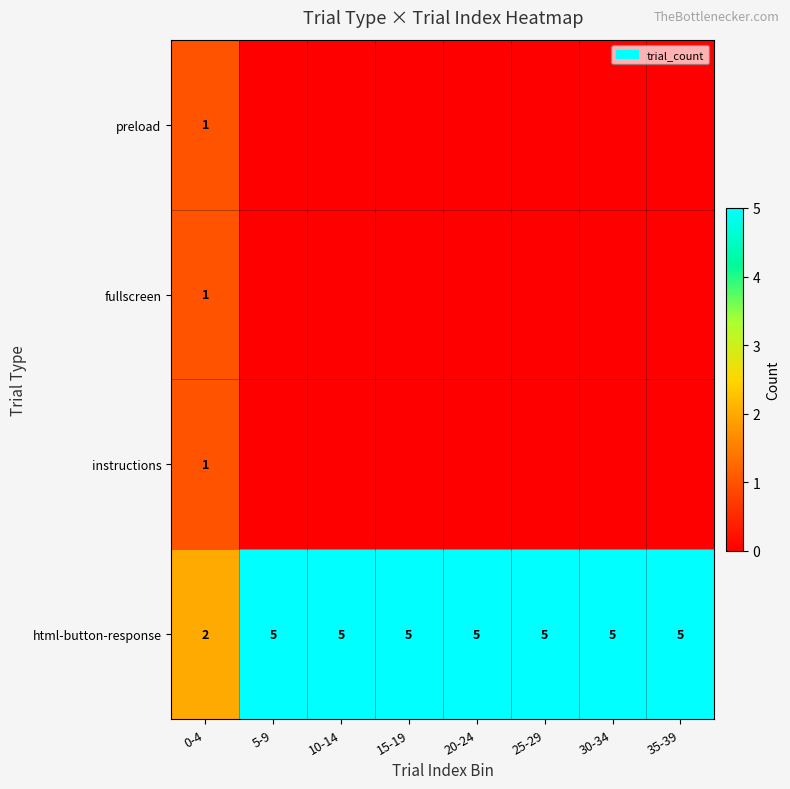

True or false: fullscreen has a value of 1 at 0-4.

True